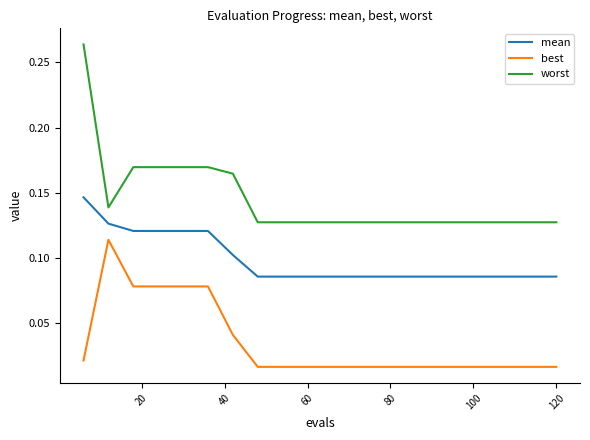

Does the chart have visible grid lines?

No